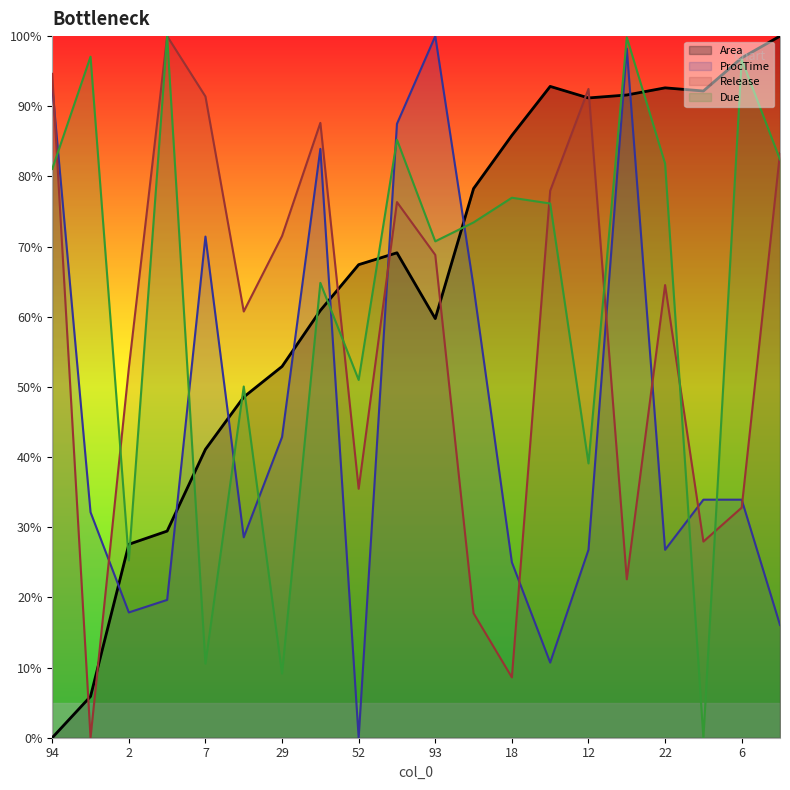

Reading left to right, list all the values displayed in this chart.

Area: 0.0	5.9	27.6	29.5	41.1	48.6	52.9	60.9	67.4	69.1	59.7	78.3	85.8	92.8	91.2	91.6	92.6	92.2	96.9	100.0
ProcTime: 92.9	32.1	17.9	19.6	71.4	28.6	42.9	83.9	0.0	87.5	100.0	64.3	25.0	10.7	26.8	98.2	26.8	33.9	33.9	16.1
Release: 94.6	0.0	52.7	100.0	91.4	60.8	71.5	87.6	35.5	76.3	68.8	17.7	8.6	78.0	92.5	22.6	64.5	28.0	32.8	83.3
Due: 81.1	97.1	25.3	100.0	10.6	50.1	9.1	64.8	51.0	85.2	70.8	73.4	77.0	76.1	39.1	99.8	81.8	0.0	96.7	82.4